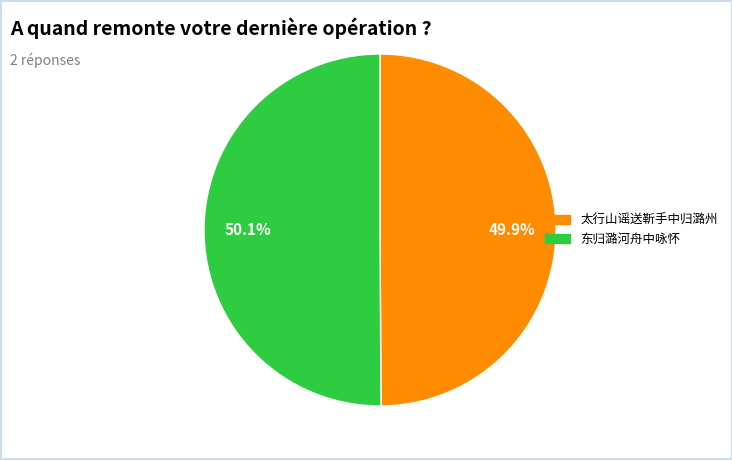

What percentage is NOT represented by 太行山谣送靳手中归潞州?

50.1%